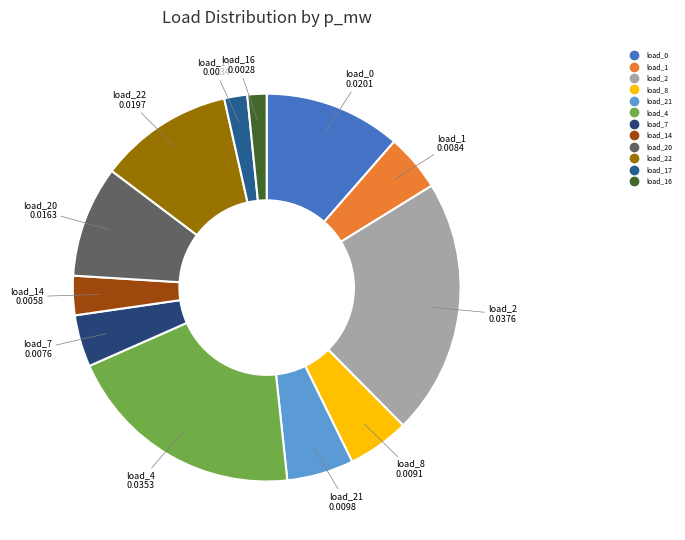

How many segments does this pie chart have?

12